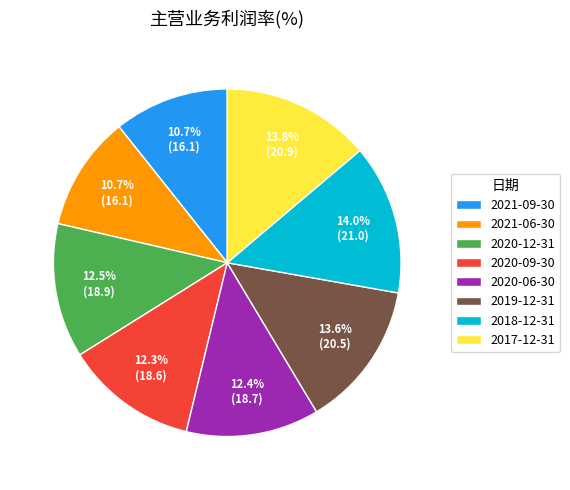

Is there a majority slice in this chart?

No